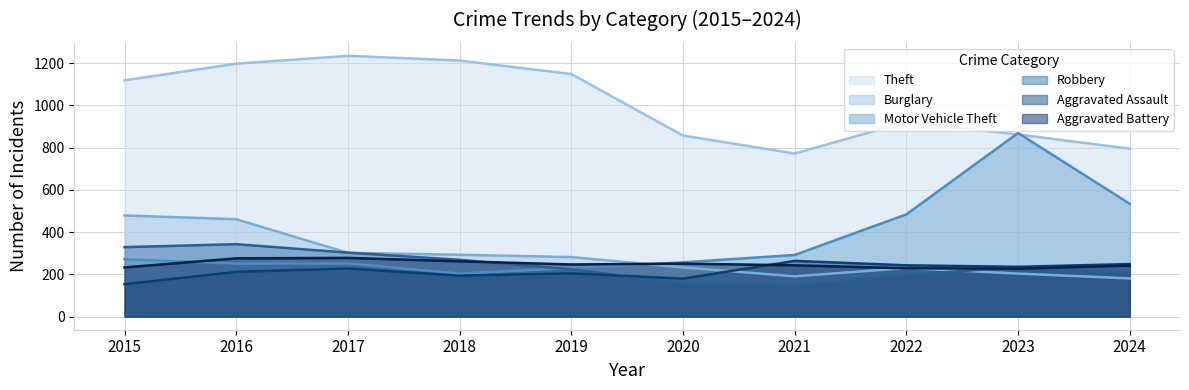

What is the value of the Aggravated Battery point at the 9th from the left?

227